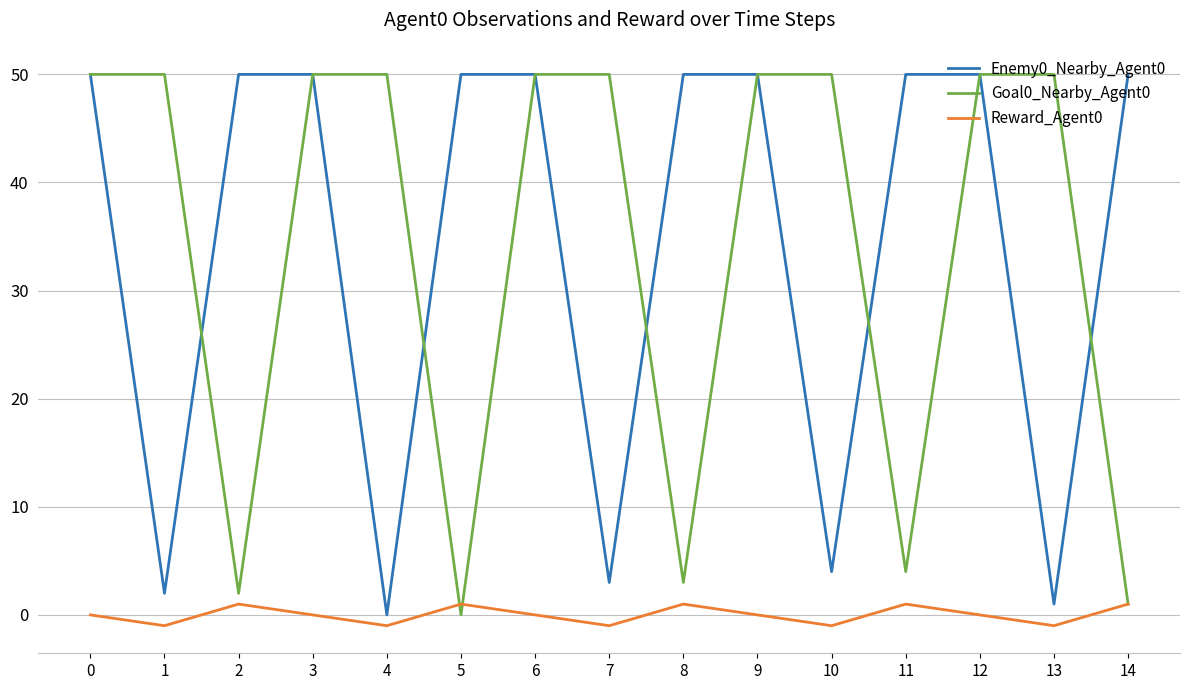

Count the number of data series in this chart.

3